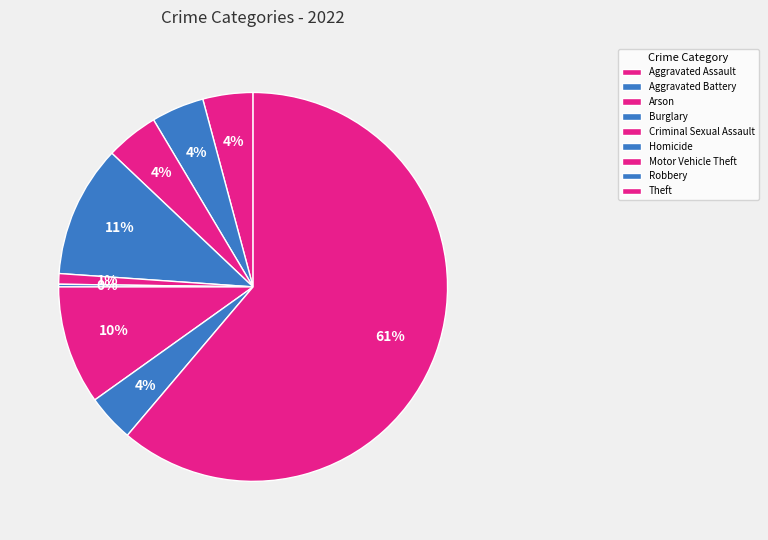

Which category has the smallest portion of the pie?

Homicide